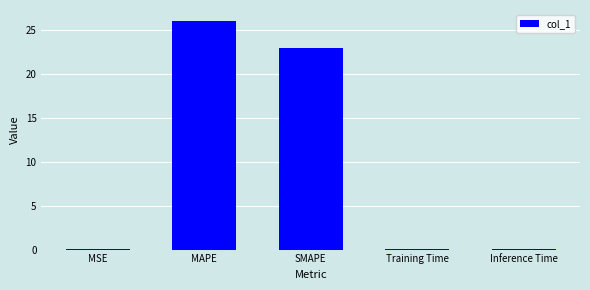

The value at Inference Time is 0.0. True or false?

True